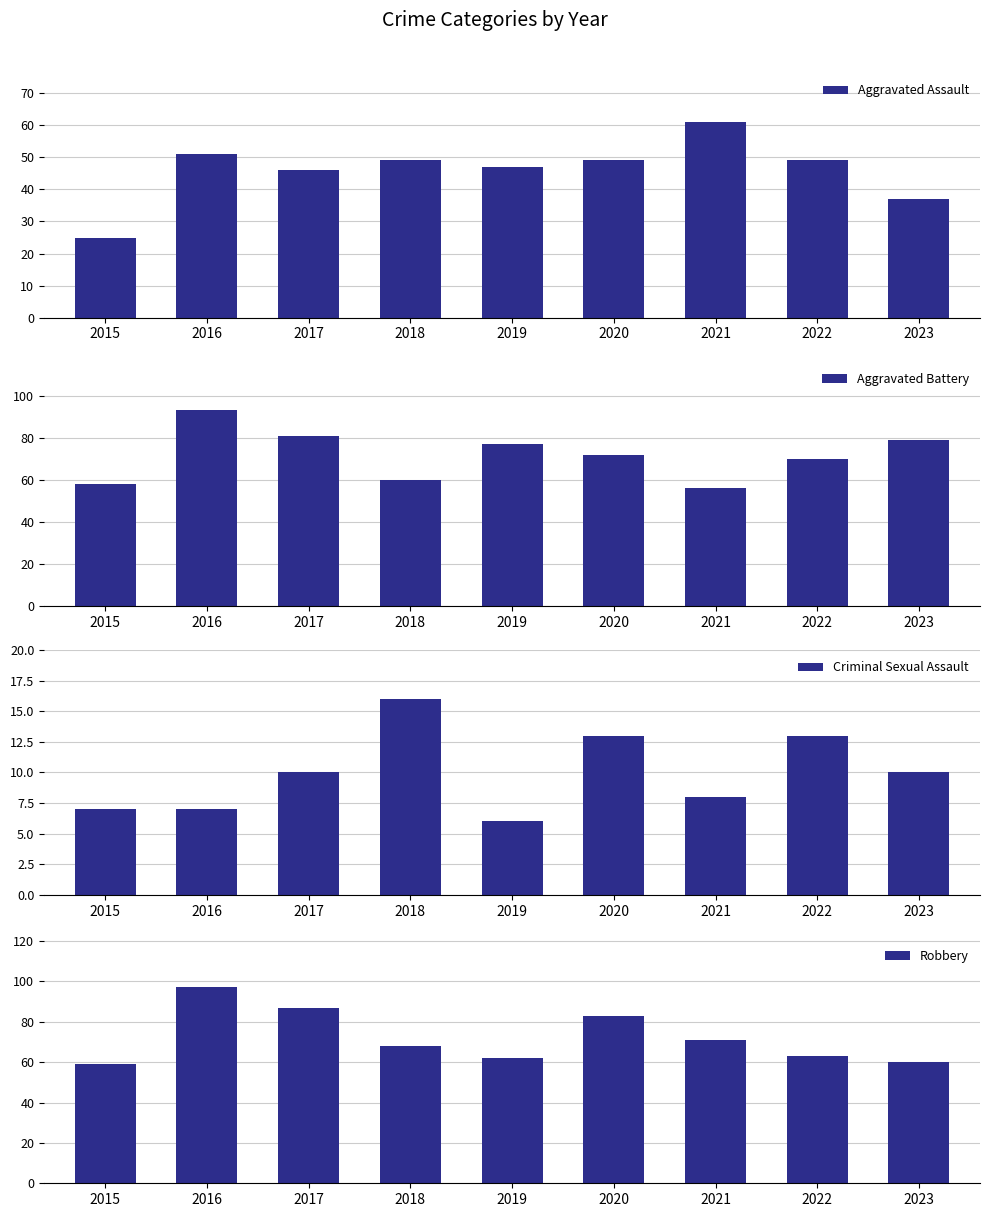

The value of Criminal Sexual Assault at 2019 is 6. True or false?

True